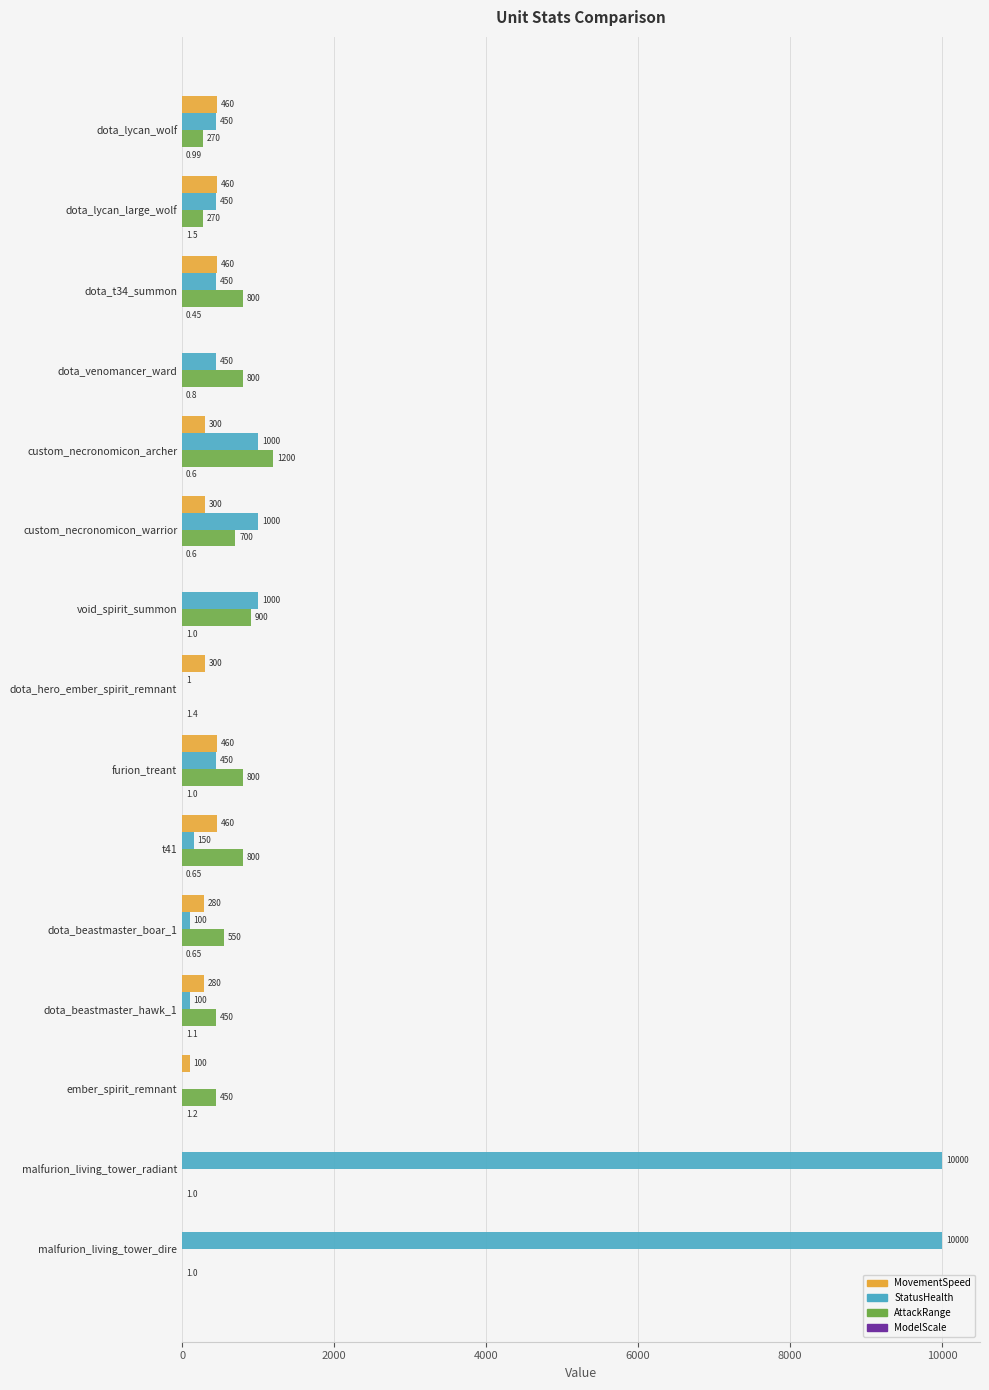

What is the sum of all MovementSpeed values?

3860.0